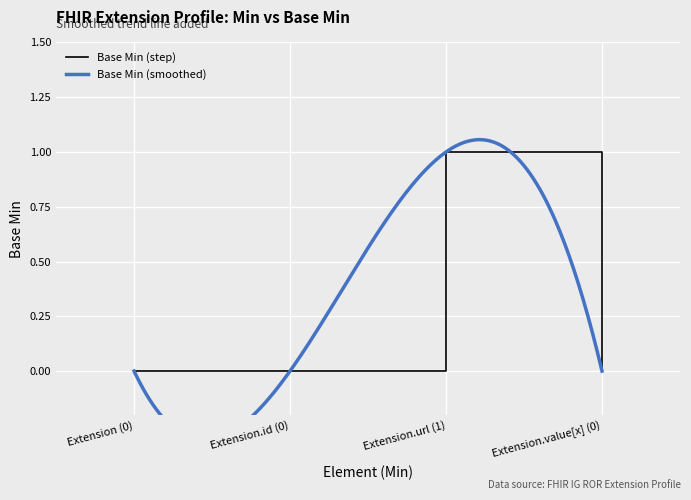

What is the sum of all values?

1